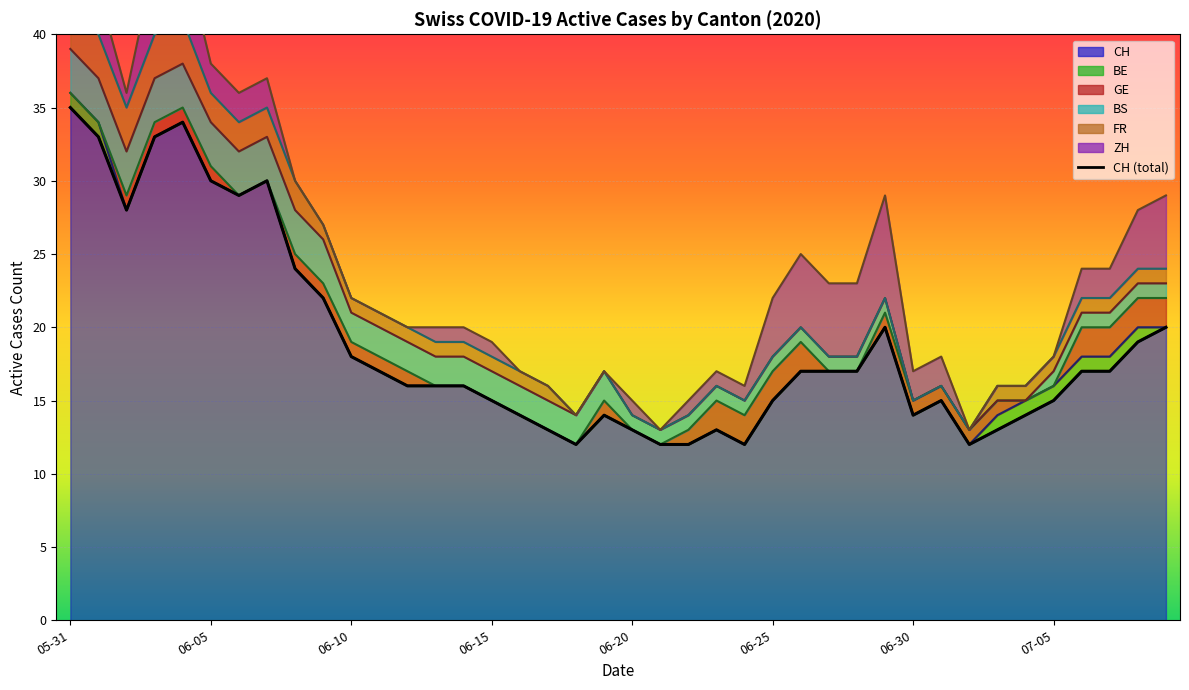

How many FR values are between 0 and 1?

31